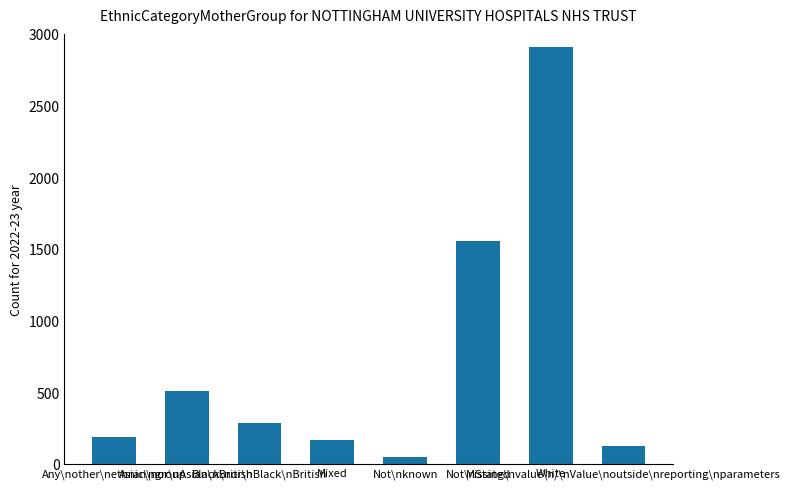

What is the label of the 1st bar from the right?

Missing\nvalue\n/\nValue\noutside\nreporting\nparameters